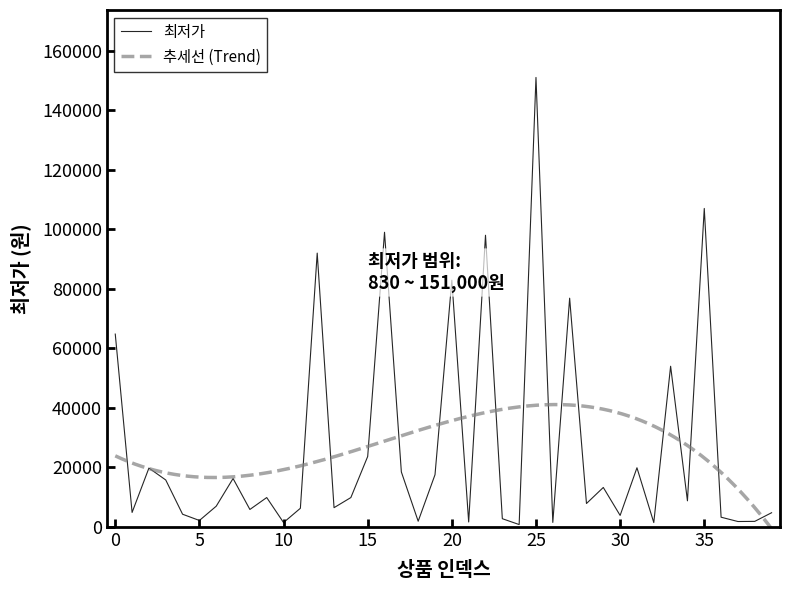

Between 15 and 28, which is larger?

15